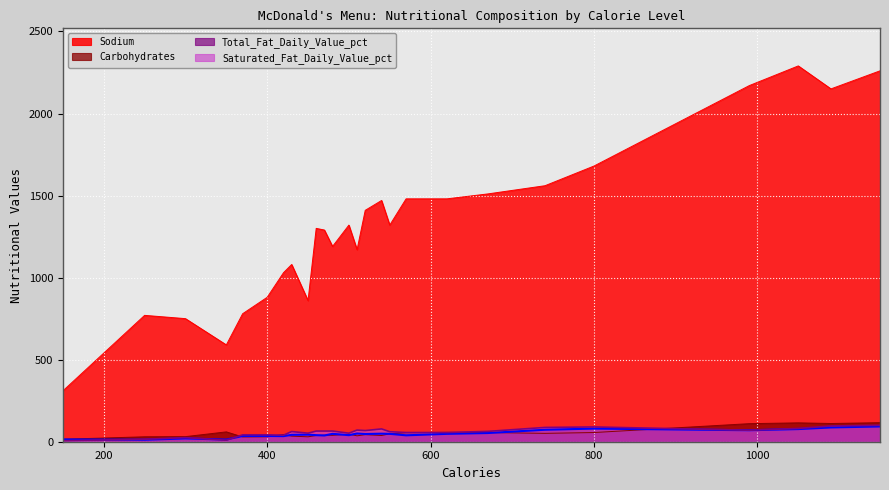

Is the value of Saturated_Fat_Daily_Value_pct at 620 greater than the value of Sodium at 400?

No